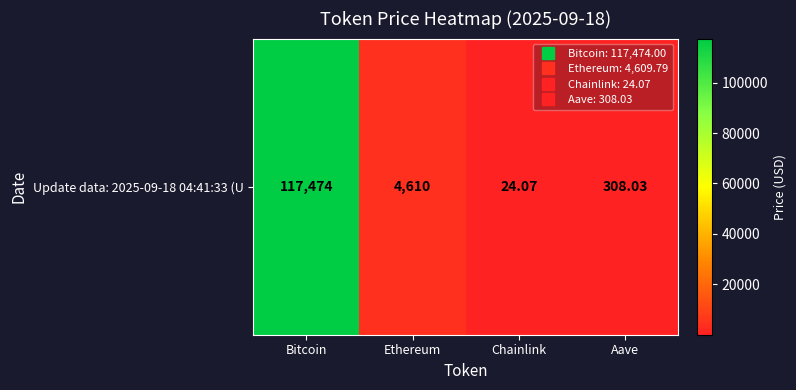

Count the number of categories in the chart.

4